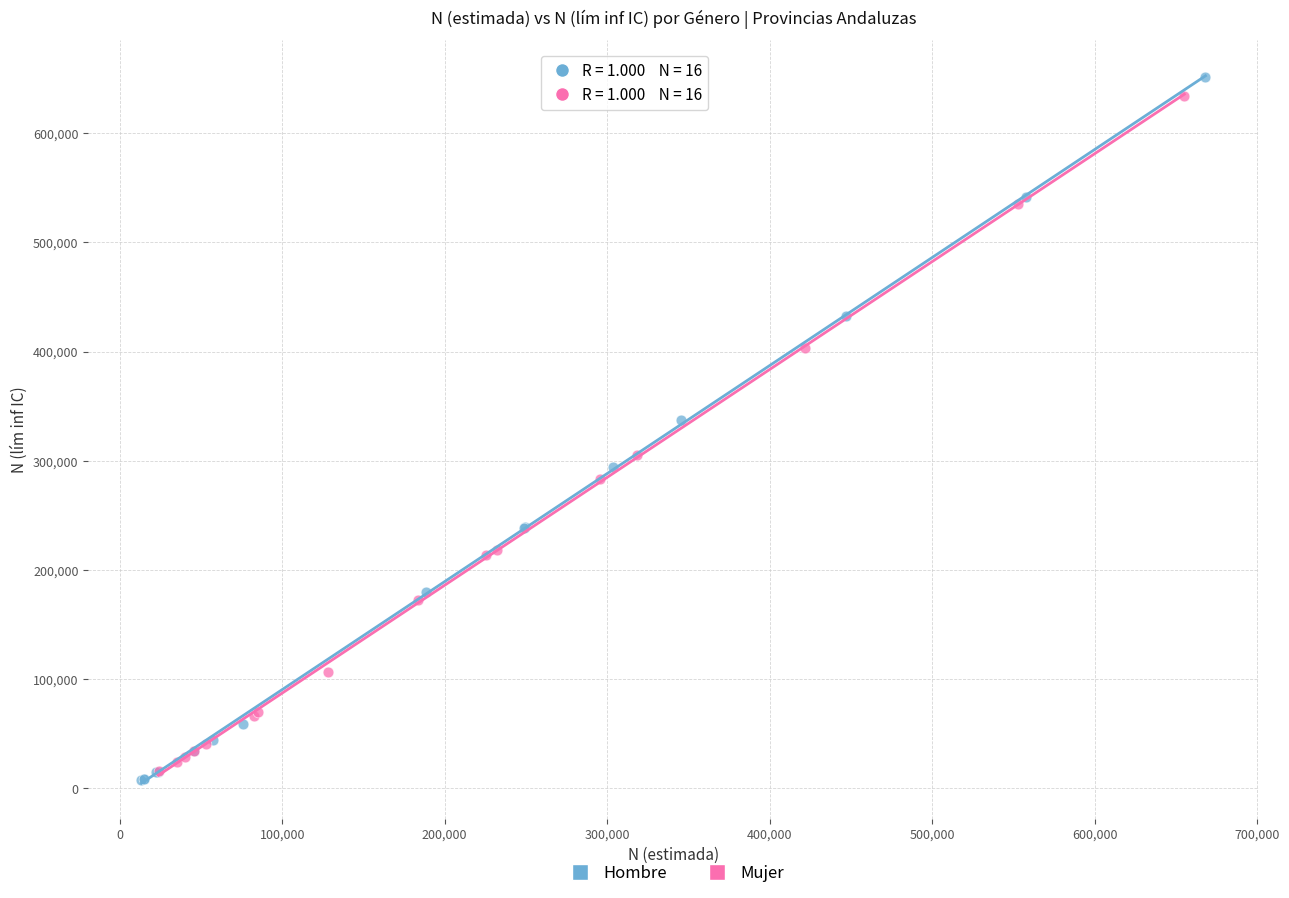

Which series has the largest Y range (max minus min)?

Hombre